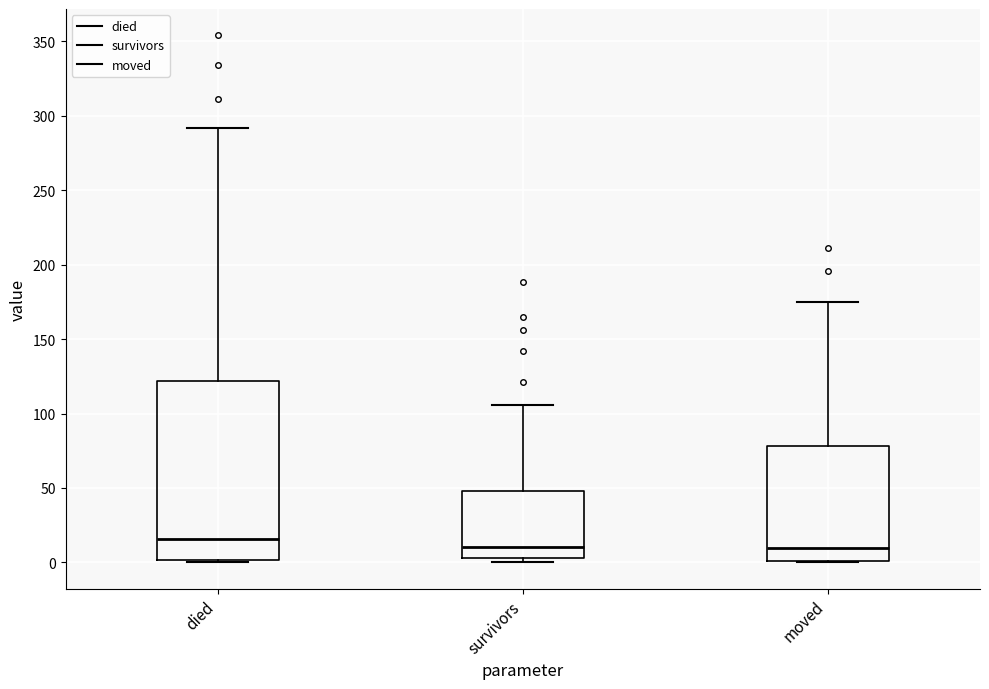

Reading left to right, read every box against the y-axis: the position of its median line, the range the box covers, and the ends of its whiskers. The values are not printed on the chart, so give them approximately, as read against the axis.

died: median 15, box 0 to 120, whiskers 0 to 290
survivors: median 10, box 5 to 50, whiskers 0 to 105
moved: median 10, box 0 to 80, whiskers 0 to 175